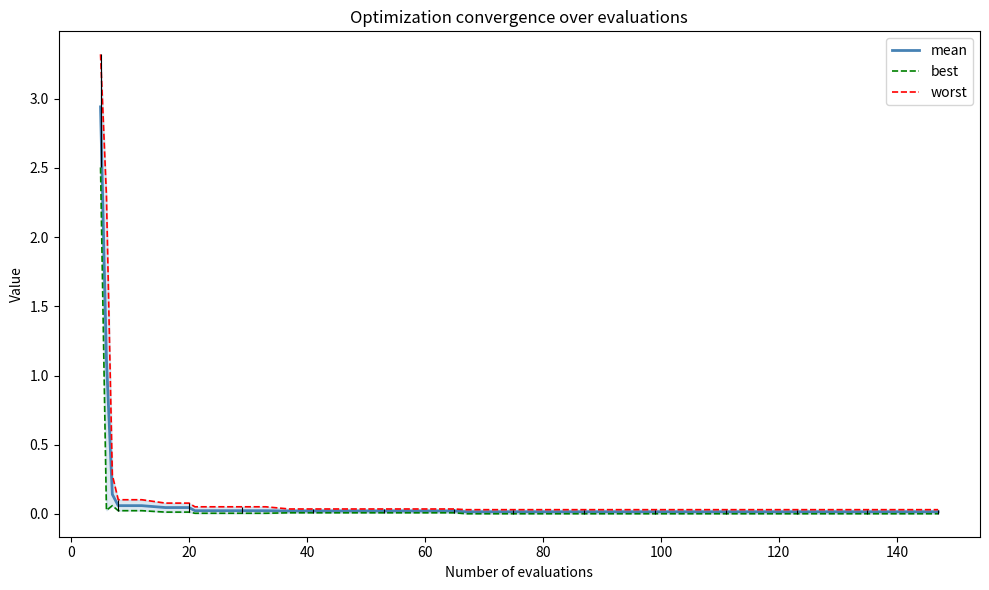

True or false: best and worst cross at least once.

False